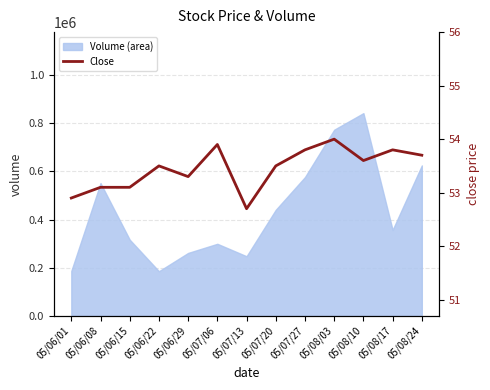

Reading left to right, what are all the values shown in this chart?

05/06/01=52.9	05/06/08=53.1	05/06/15=53.1	05/06/22=53.5	05/06/29=53.3	05/07/06=53.9	05/07/13=52.7	05/07/20=53.5	05/07/27=53.8	05/08/03=54.0	05/08/10=53.6	05/08/17=53.8	05/08/24=53.7